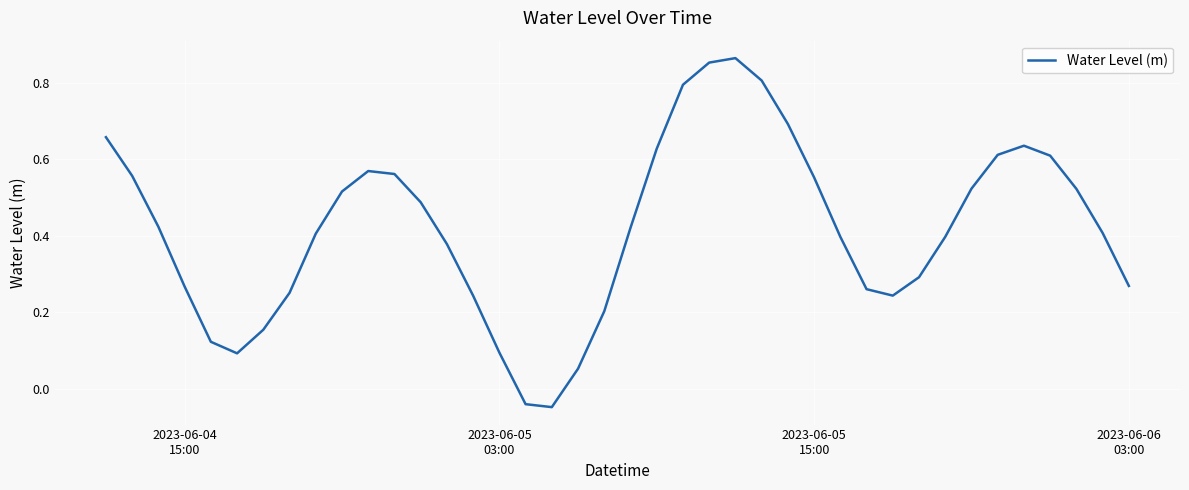

Does the chart display data point markers on the line(s)?

No